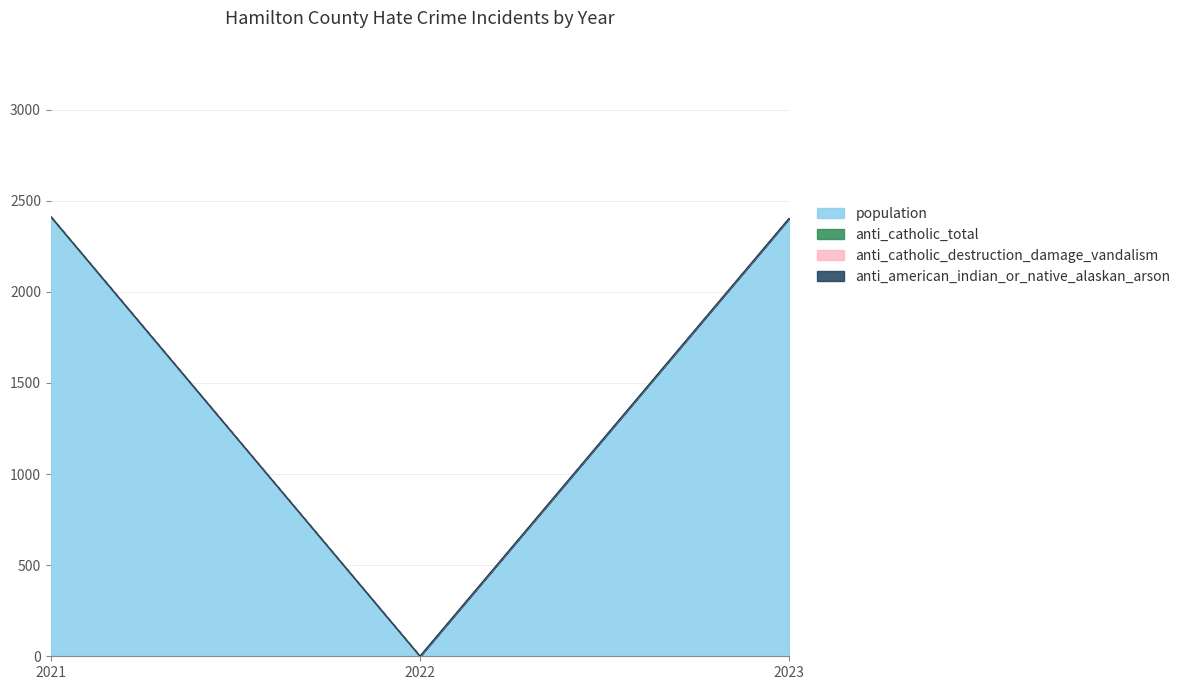

How many data points in population are less than 2404?

1